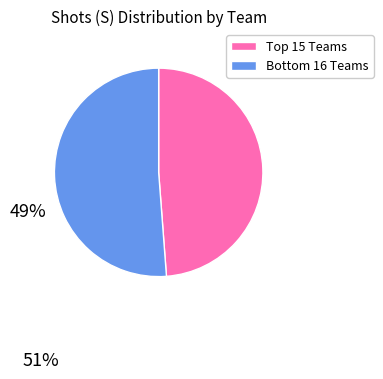

Is there a majority slice in this chart?

Yes